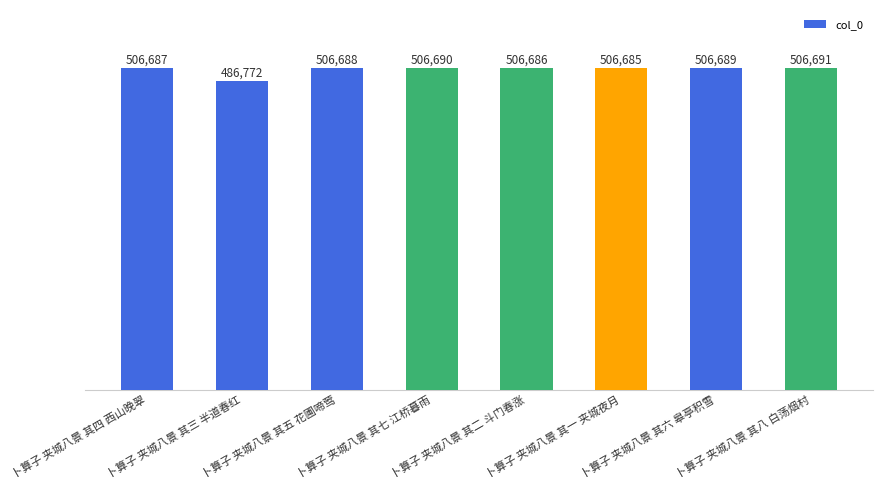

Reading left to right, transcribe all the data shown in this chart.

506687	486772	506688	506690	506686	506685	506689	506691